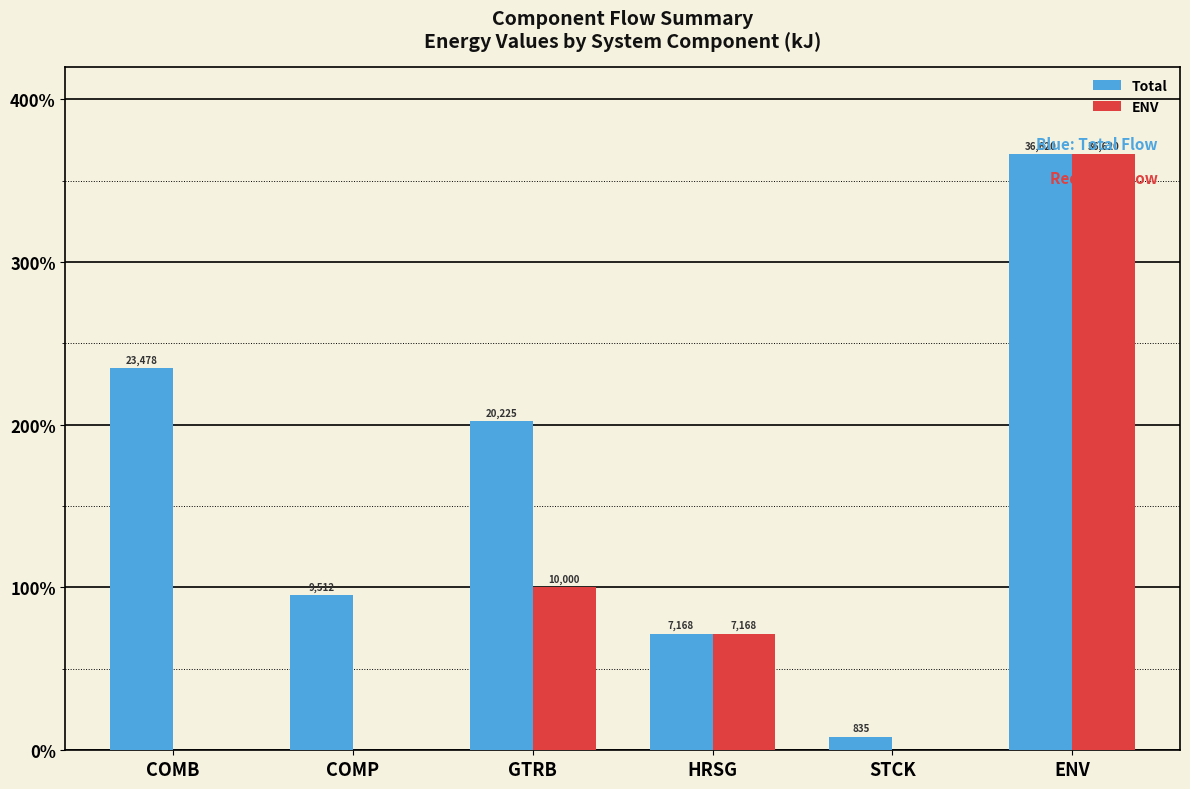

What position from the left is COMB?

1